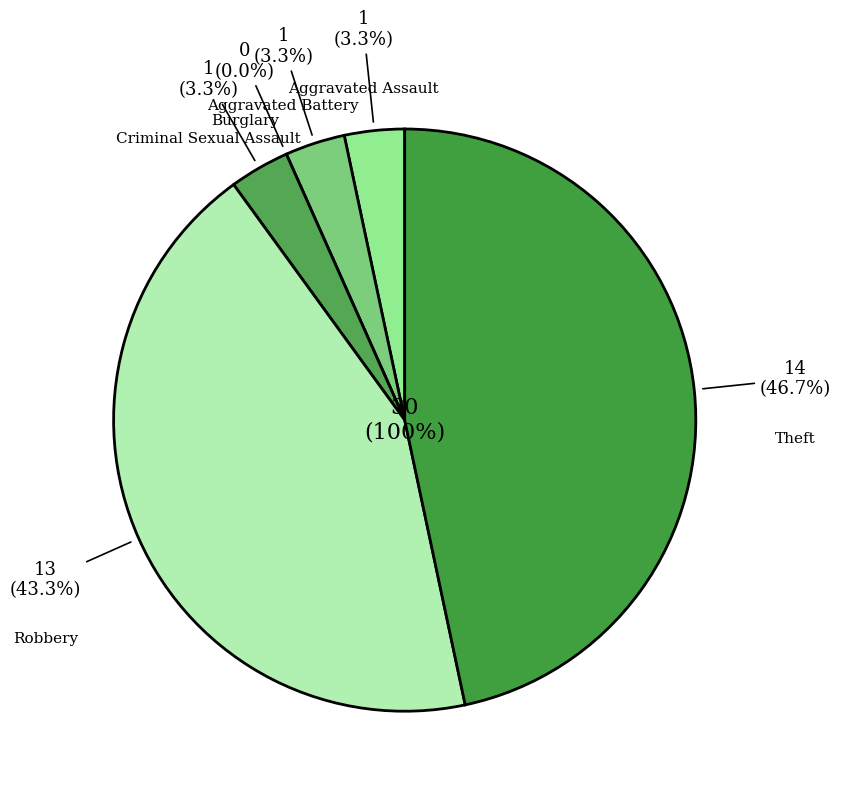

Between Aggravated Battery and Aggravated Assault, which is larger?

Aggravated Battery